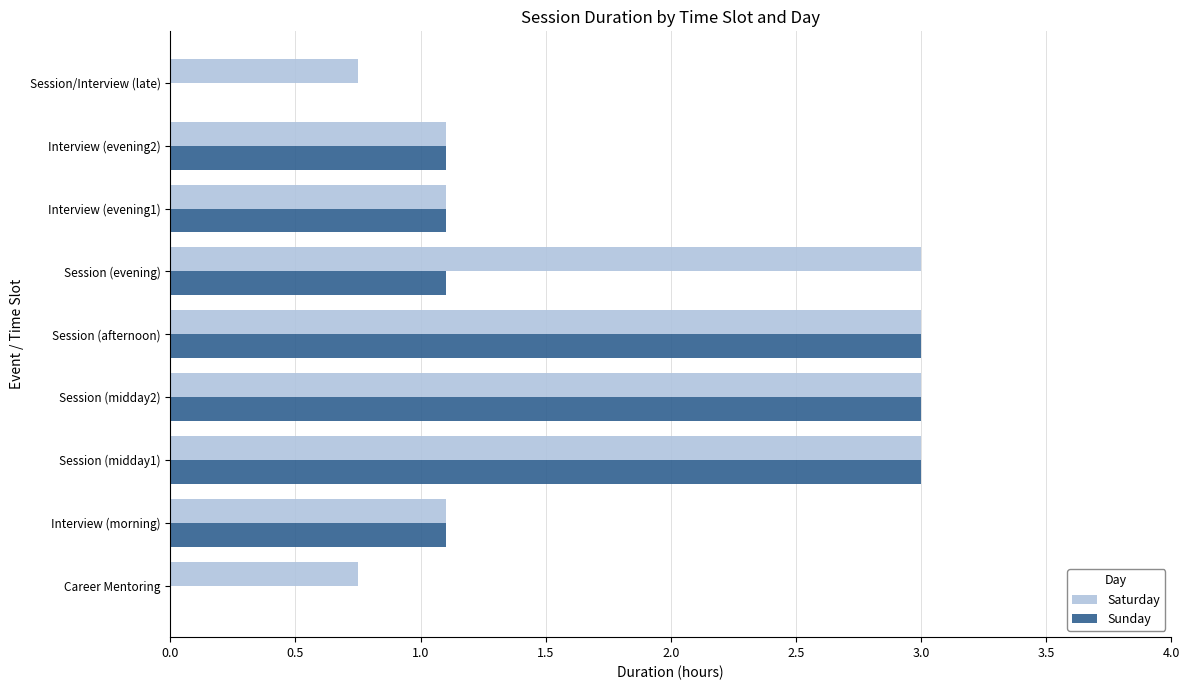

Between Session (midday2) and Session/Interview (late), which series saw the biggest shift?

Sunday